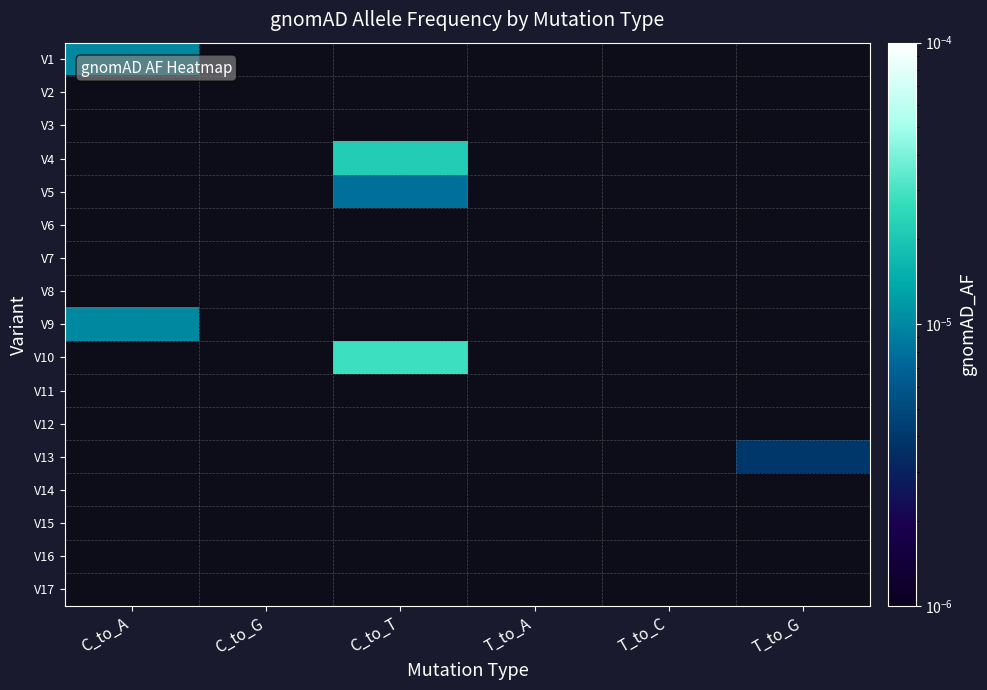

At how many categories does at least one series exceed 0?

3